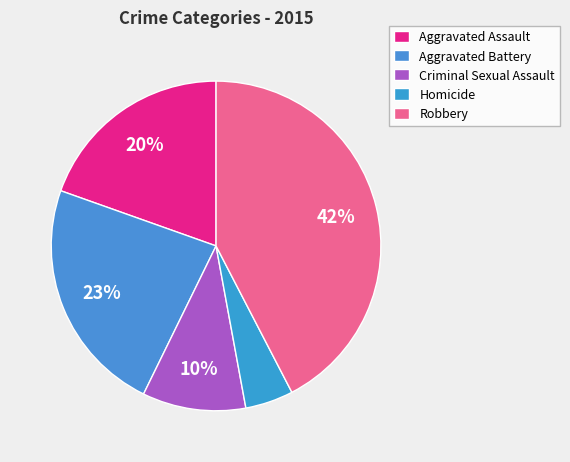

Does Robbery represent more than half of the total?

No